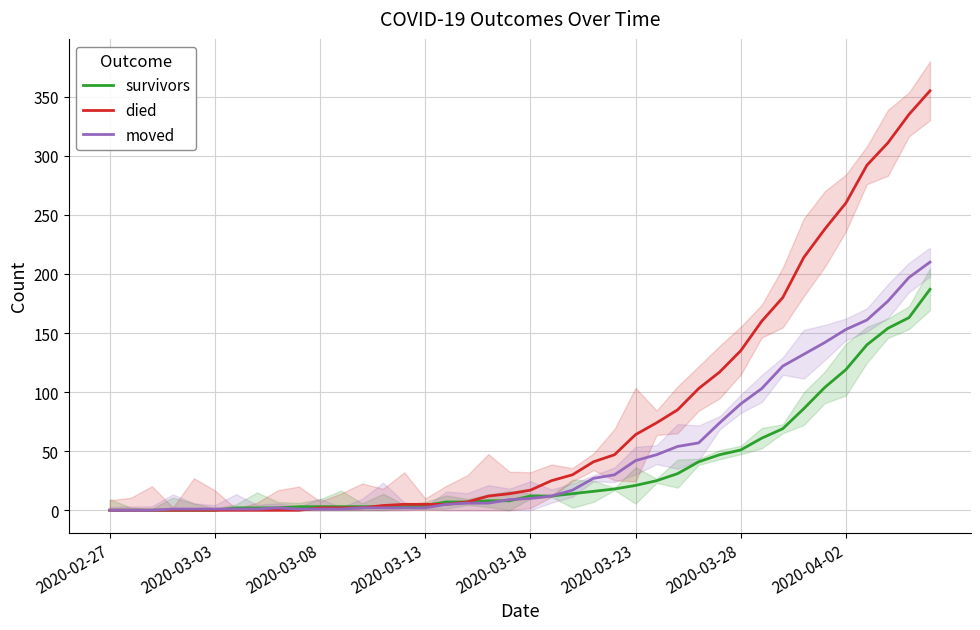

What is the total value across all series at 34?

484